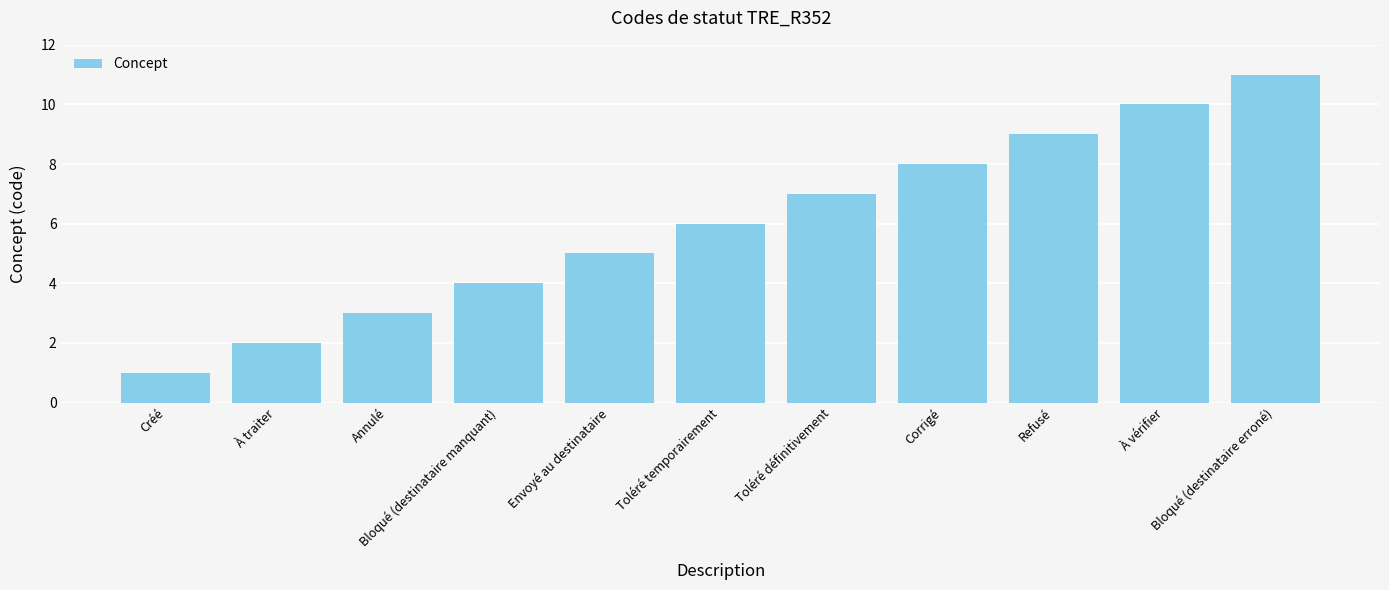

What is the average value?

6